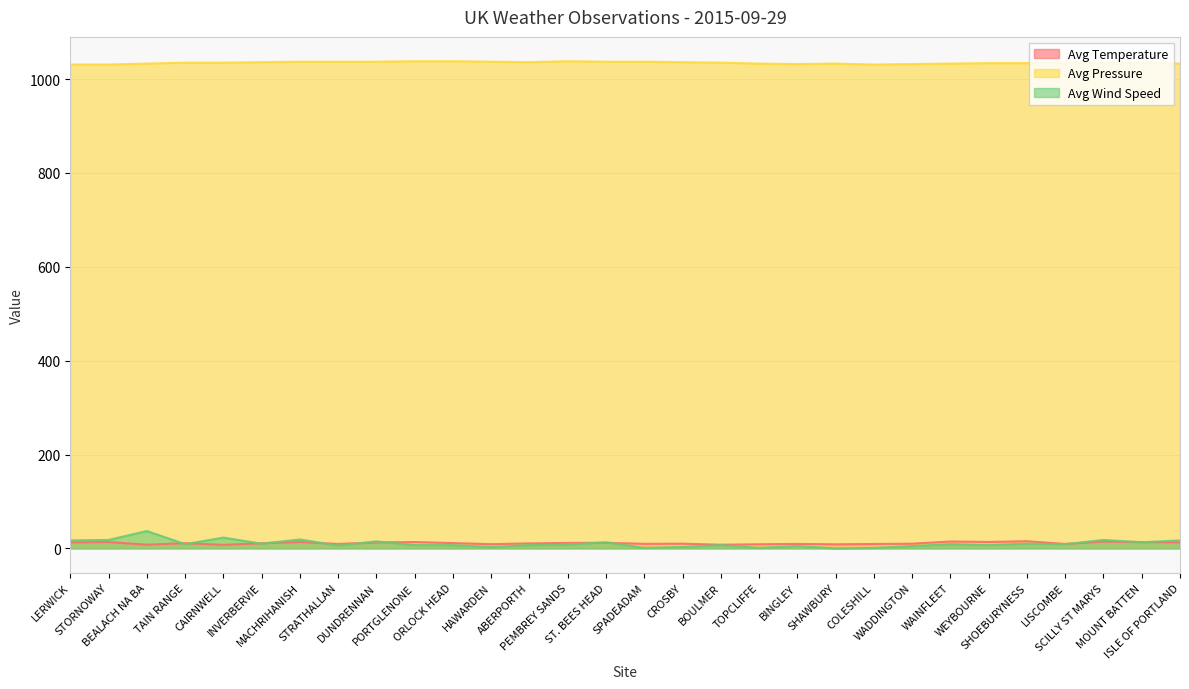

What is the value of the Avg Wind Speed point at the 17th from the left?

3.0